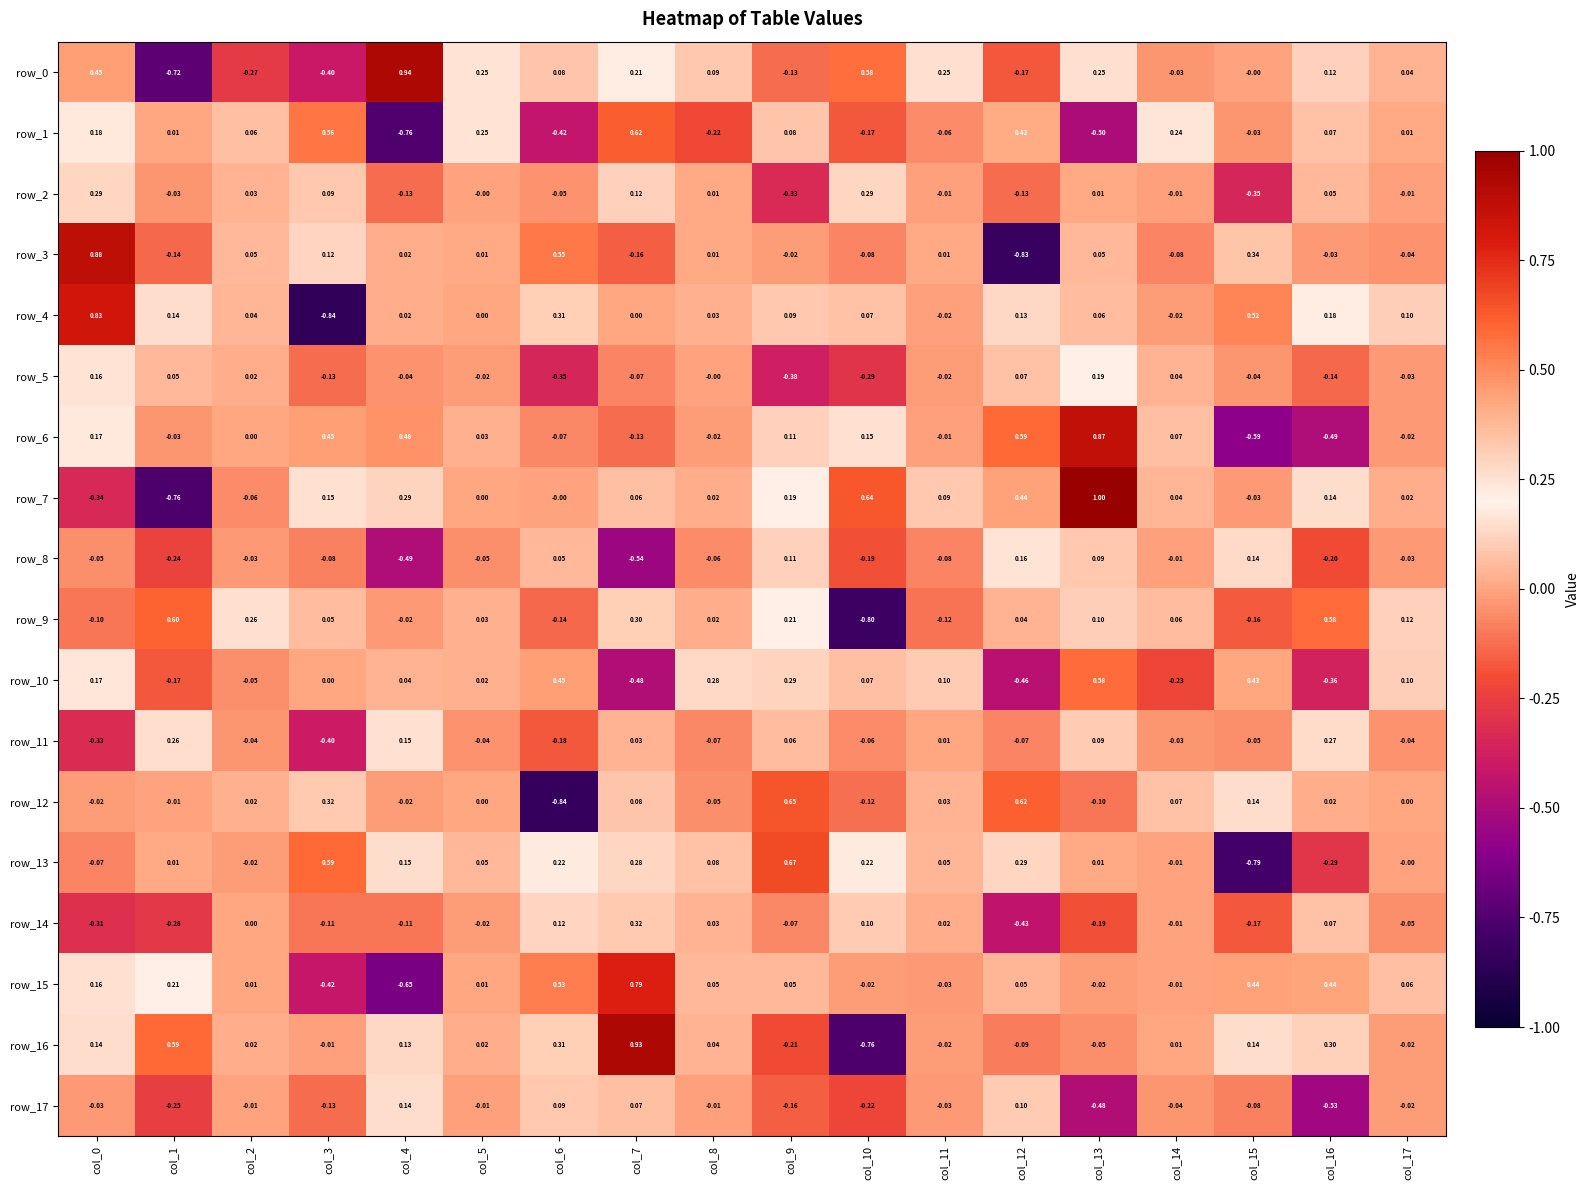

What is the difference between the maximum and minimum values in the row_0 series?

1.7